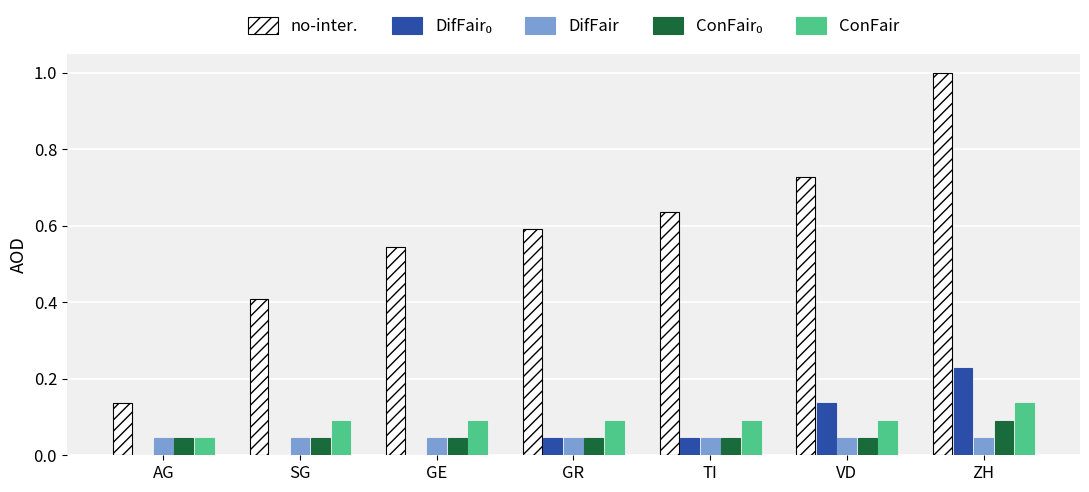

Does the chart contain stacked bars?

No